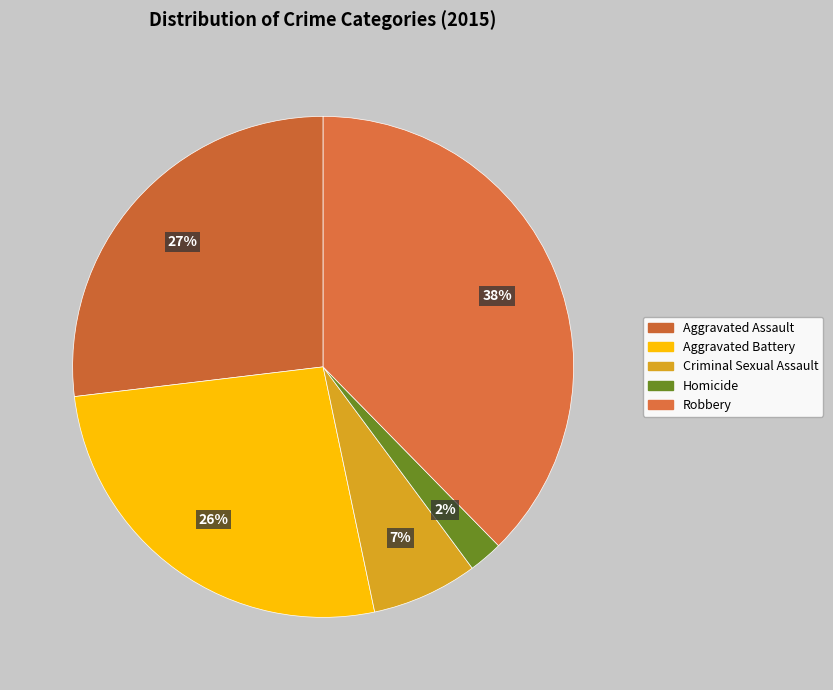

Is it true that Aggravated Battery is 26% of the pie?

True